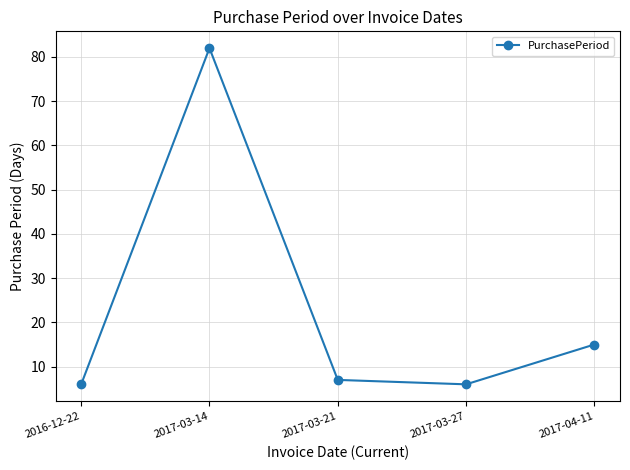

At which category does the data reach its first local valley?

2017-03-27